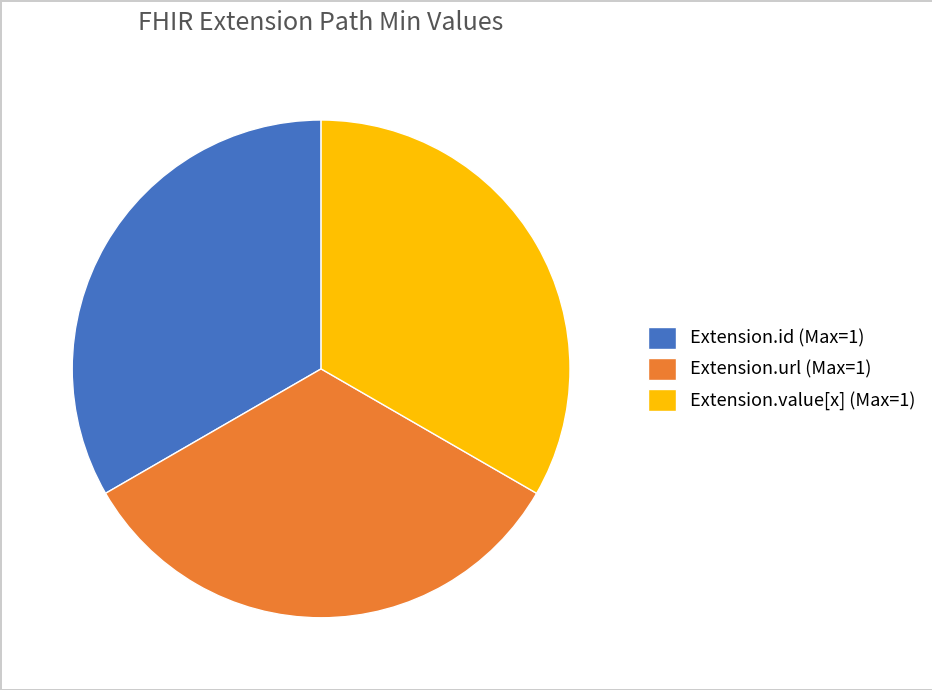

Is there a majority slice in this chart?

No